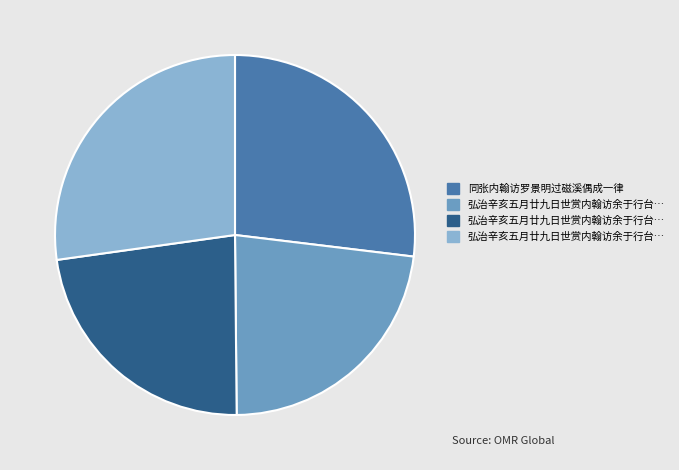

Is there any slice that represents more than half of the pie?

No